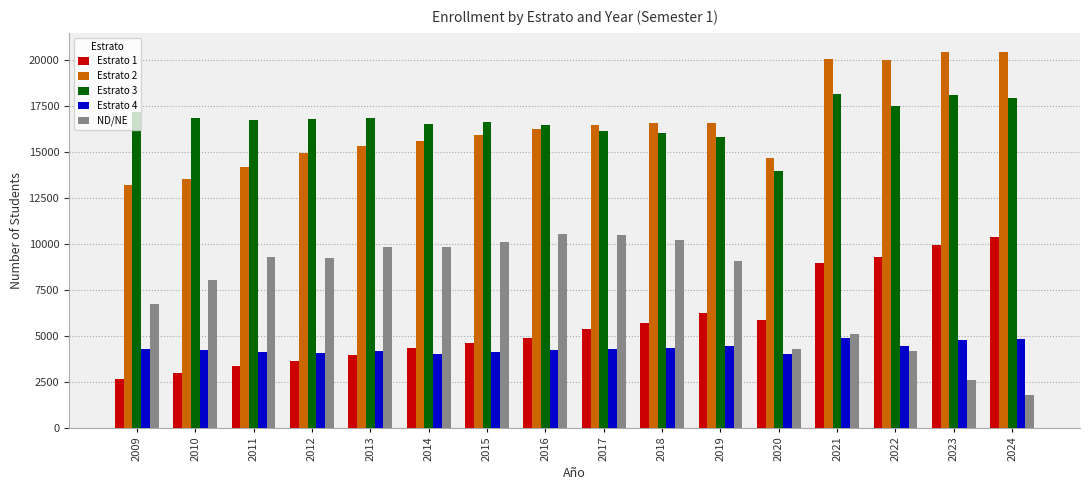

What value does the Estrato 2 series have at 2015?

15922